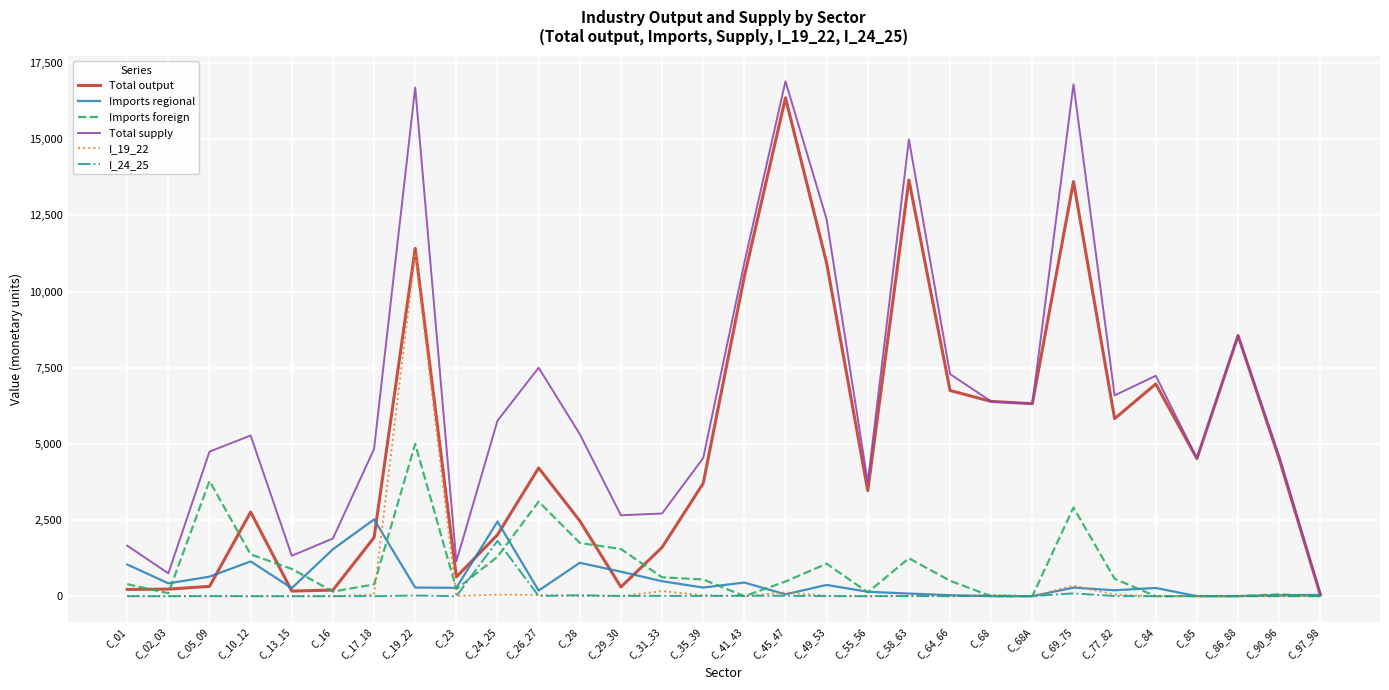

What are all the series names shown in the legend?

Total output, Imports regional, Imports foreign, Total supply, I_19_22, I_24_25